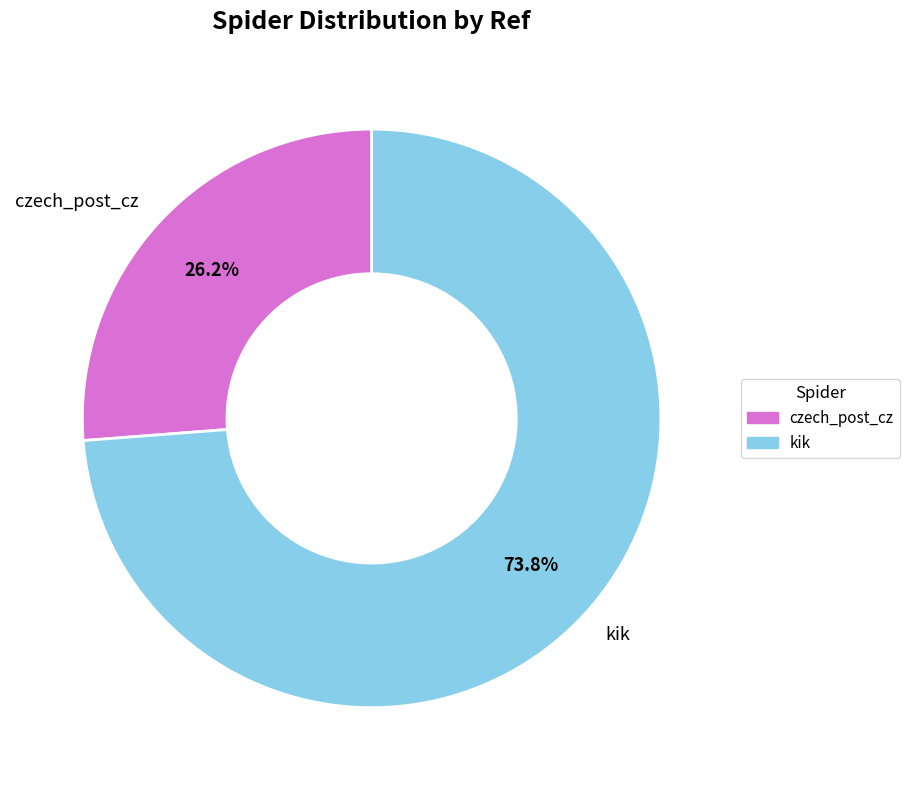

What percentage is NOT represented by czech_post_cz?

73.8%